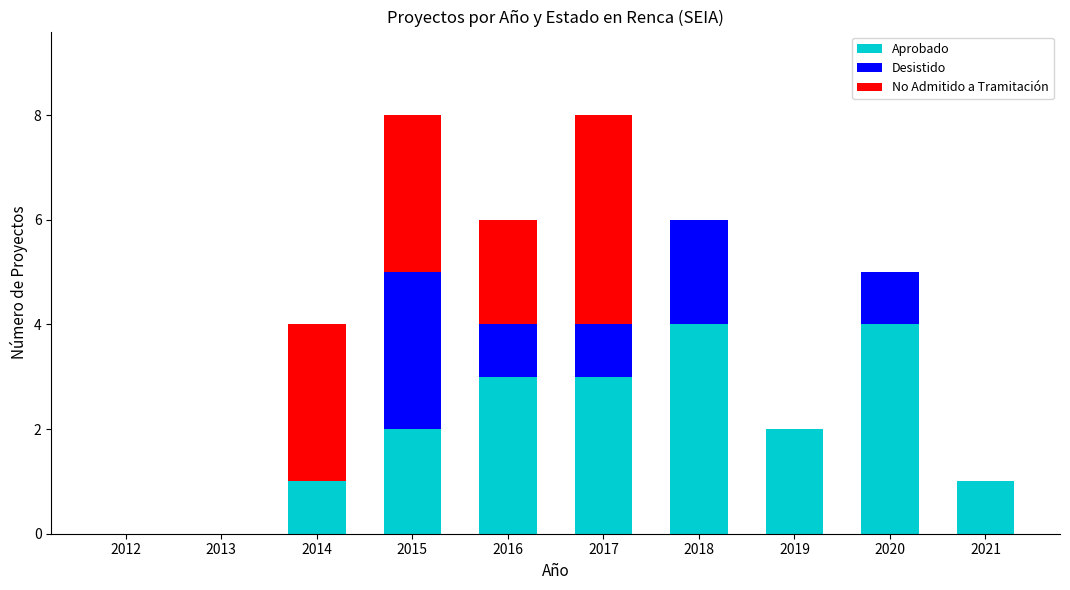

What is the total value across all series at 2016?

6